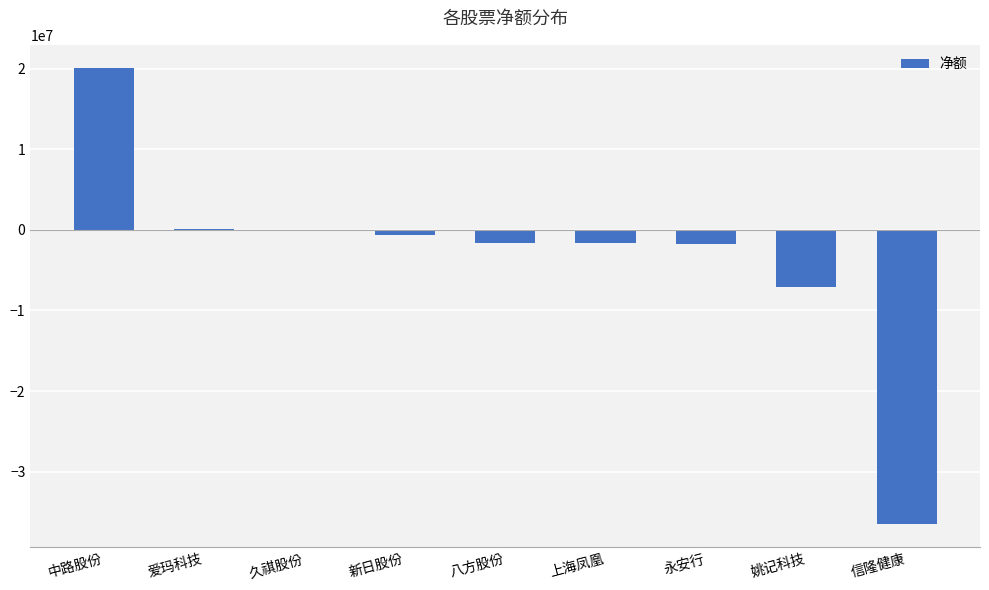

Count the number of values greater than -1588600.

4